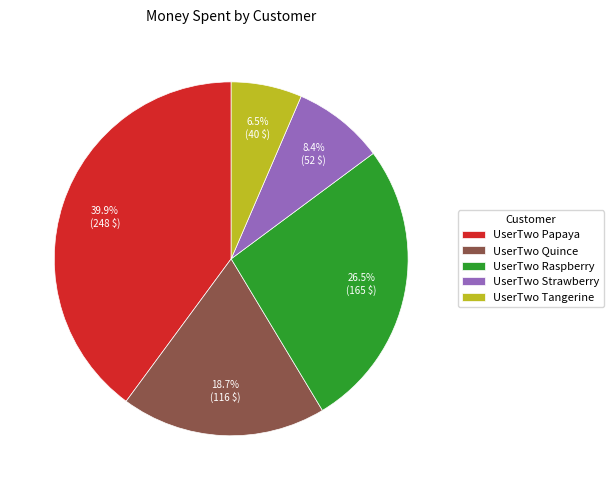

How much of the chart is everything except UserTwo Papaya?

60.1%